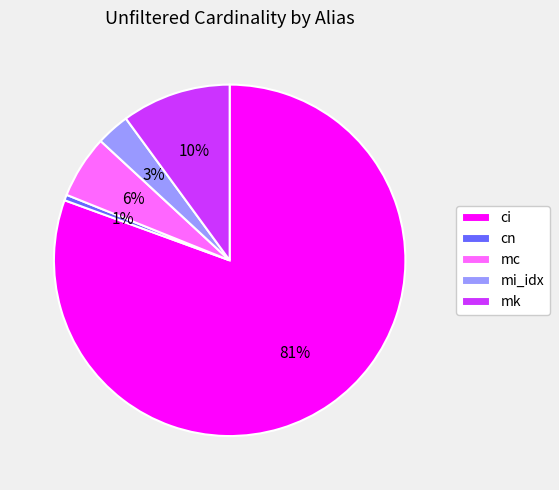

Which slice is the smallest?

cn